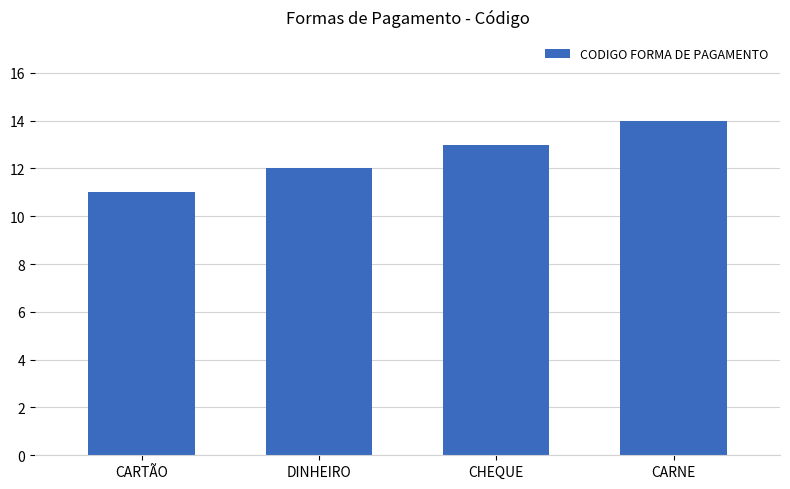

Reading left to right, transcribe all the data shown in this chart.

11	12	13	14